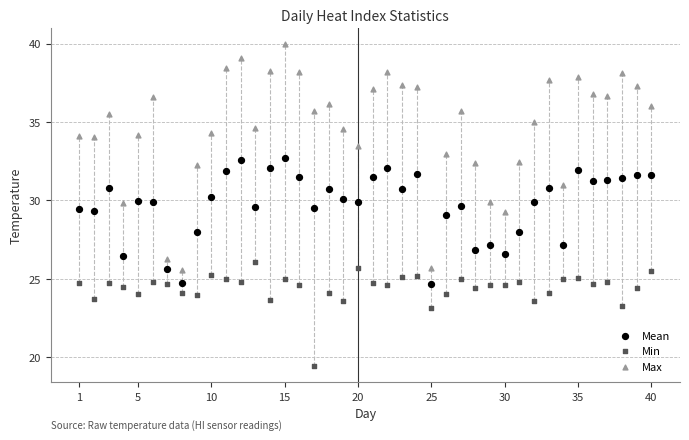

Which series reaches the maximum Y coordinate?

Max